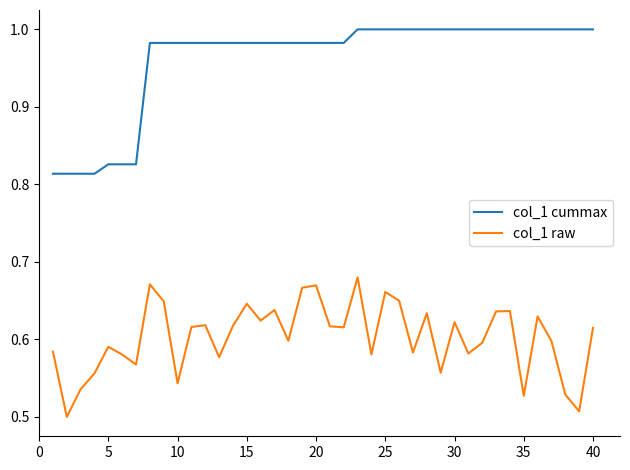

Which series has the largest total across all categories?

col_1 cummax